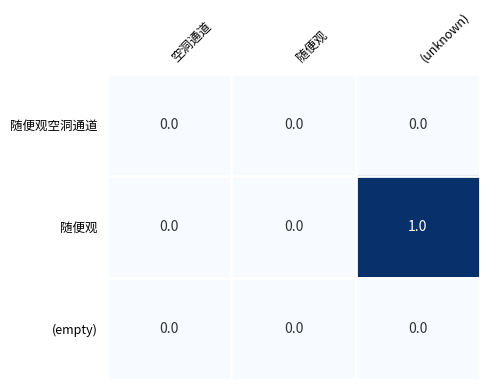

What is the total value across all series at (unknown)?

1